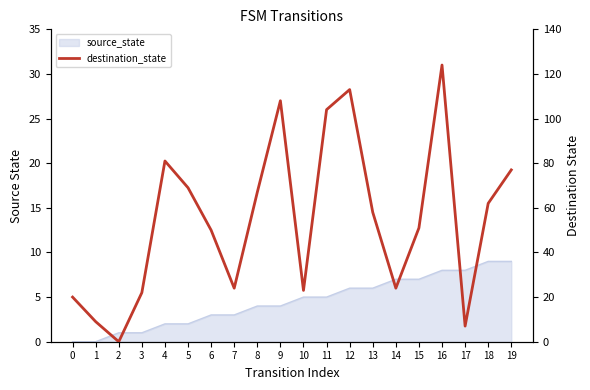

True or false: the data has more than 2 interior local peaks.

True